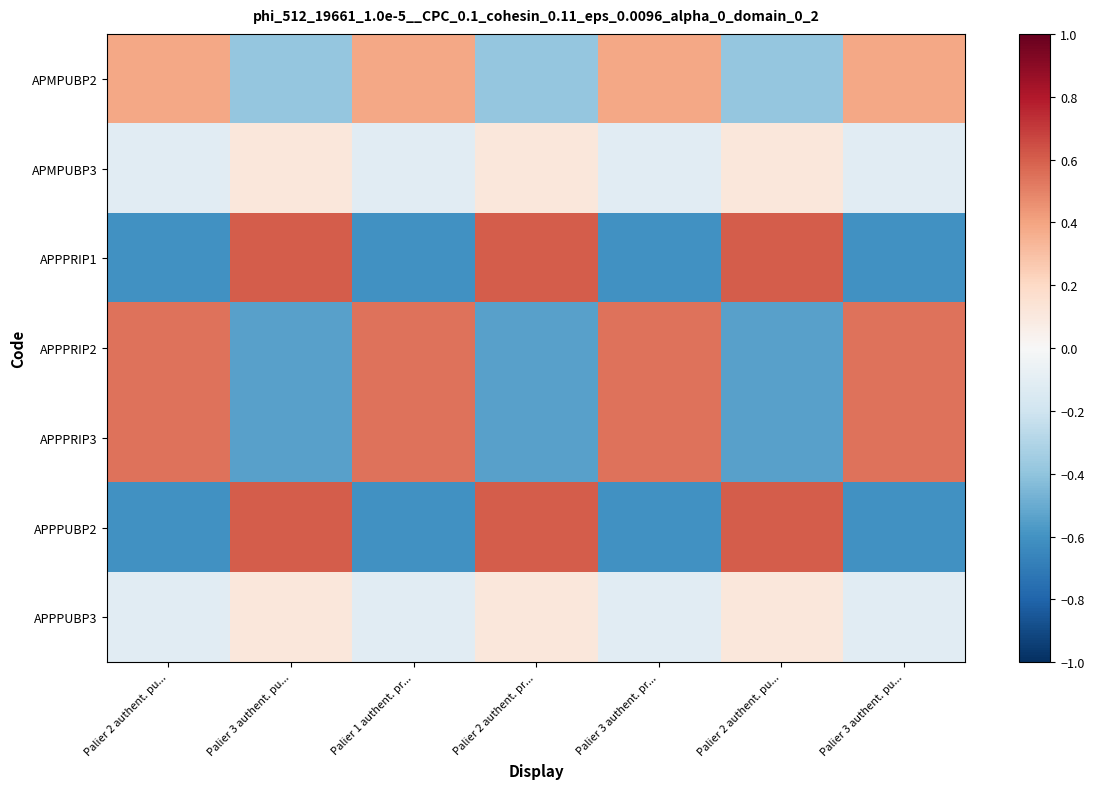

Reading left to right, list all the values displayed in this chart.

APMPUBP2: Palier 2 authent. pu...=0.4	Palier 3 authent. pu...=-0.4	Palier 1 authent. pr...=0.4	Palier 2 authent. pr...=-0.4	Palier 3 authent. pr...=0.4	Palier 2 authent. pu...=-0.4	Palier 3 authent. pu...=0.4
APMPUBP3: Palier 2 authent. pu...=-0.1	Palier 3 authent. pu...=0.1	Palier 1 authent. pr...=-0.1	Palier 2 authent. pr...=0.1	Palier 3 authent. pr...=-0.1	Palier 2 authent. pu...=0.1	Palier 3 authent. pu...=-0.1
APPPRIP1: Palier 2 authent. pu...=-0.6	Palier 3 authent. pu...=0.6	Palier 1 authent. pr...=-0.6	Palier 2 authent. pr...=0.6	Palier 3 authent. pr...=-0.6	Palier 2 authent. pu...=0.6	Palier 3 authent. pu...=-0.6
APPPRIP2: Palier 2 authent. pu...=0.5	Palier 3 authent. pu...=-0.5	Palier 1 authent. pr...=0.5	Palier 2 authent. pr...=-0.5	Palier 3 authent. pr...=0.5	Palier 2 authent. pu...=-0.5	Palier 3 authent. pu...=0.5
APPPRIP3: Palier 2 authent. pu...=0.5	Palier 3 authent. pu...=-0.5	Palier 1 authent. pr...=0.5	Palier 2 authent. pr...=-0.5	Palier 3 authent. pr...=0.5	Palier 2 authent. pu...=-0.5	Palier 3 authent. pu...=0.5
APPPUBP2: Palier 2 authent. pu...=-0.6	Palier 3 authent. pu...=0.6	Palier 1 authent. pr...=-0.6	Palier 2 authent. pr...=0.6	Palier 3 authent. pr...=-0.6	Palier 2 authent. pu...=0.6	Palier 3 authent. pu...=-0.6
APPPUBP3: Palier 2 authent. pu...=-0.1	Palier 3 authent. pu...=0.1	Palier 1 authent. pr...=-0.1	Palier 2 authent. pr...=0.1	Palier 3 authent. pr...=-0.1	Palier 2 authent. pu...=0.1	Palier 3 authent. pu...=-0.1